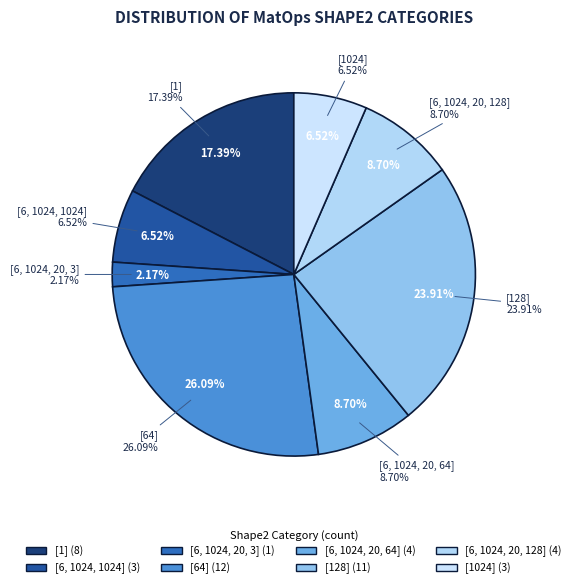

The [128] slice represents 34% of the pie. True or false?

False